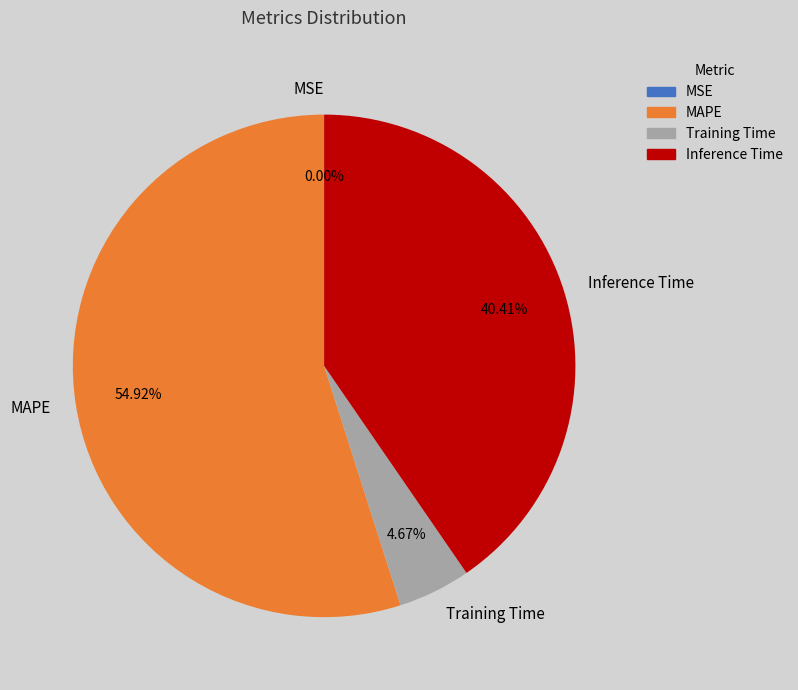

Which category accounts for the majority?

MAPE